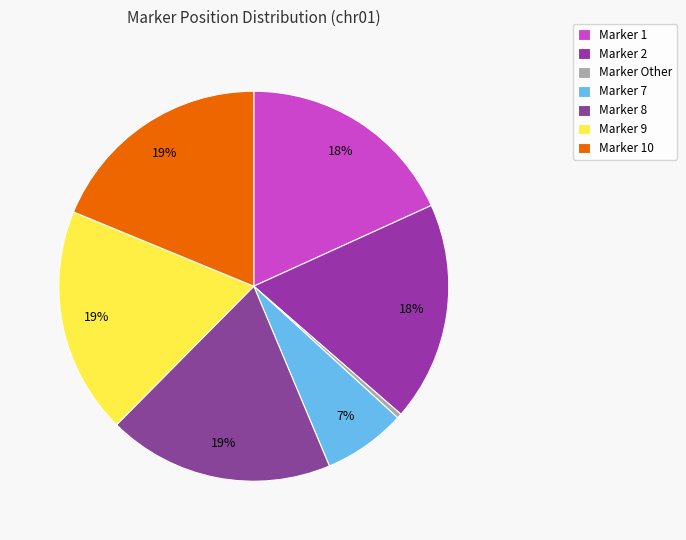

How many segments does this pie chart have?

7